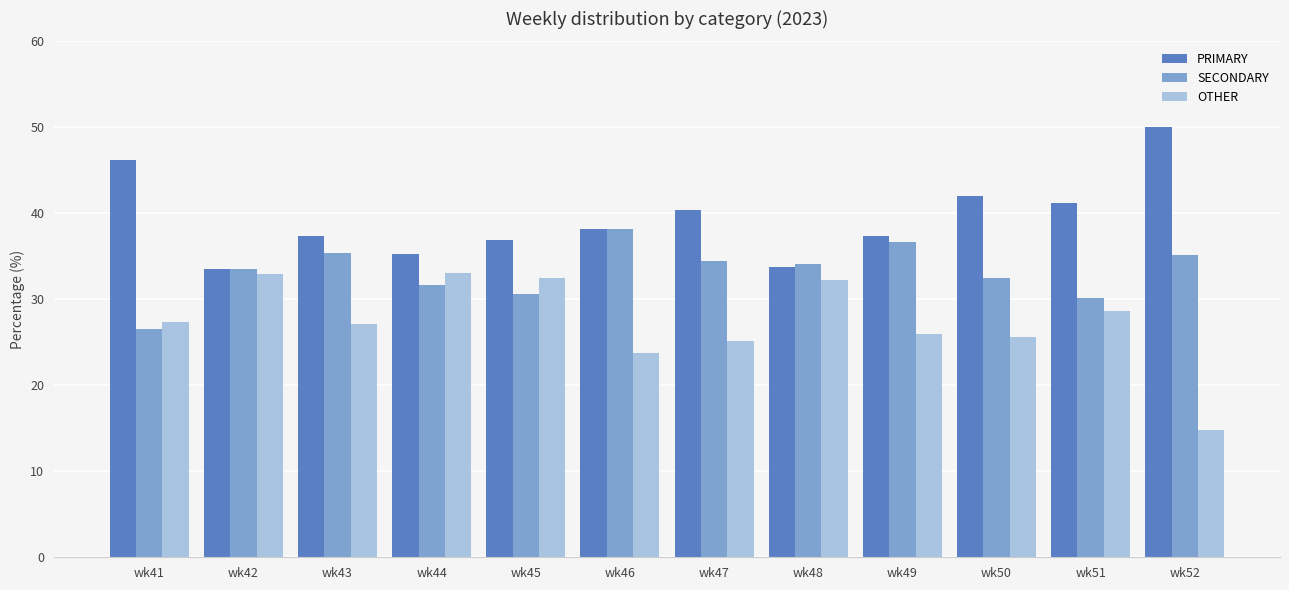

What is the average value of the PRIMARY series?

39.3